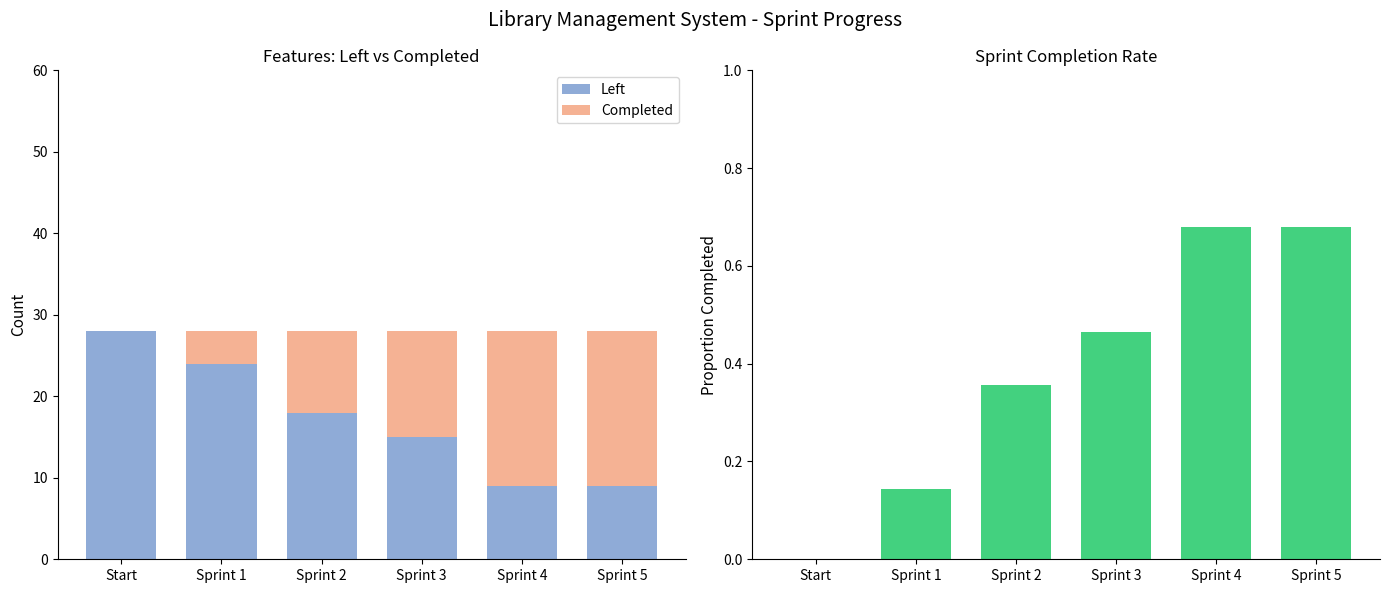

What is the average value of the Completion Rate series?

0.4